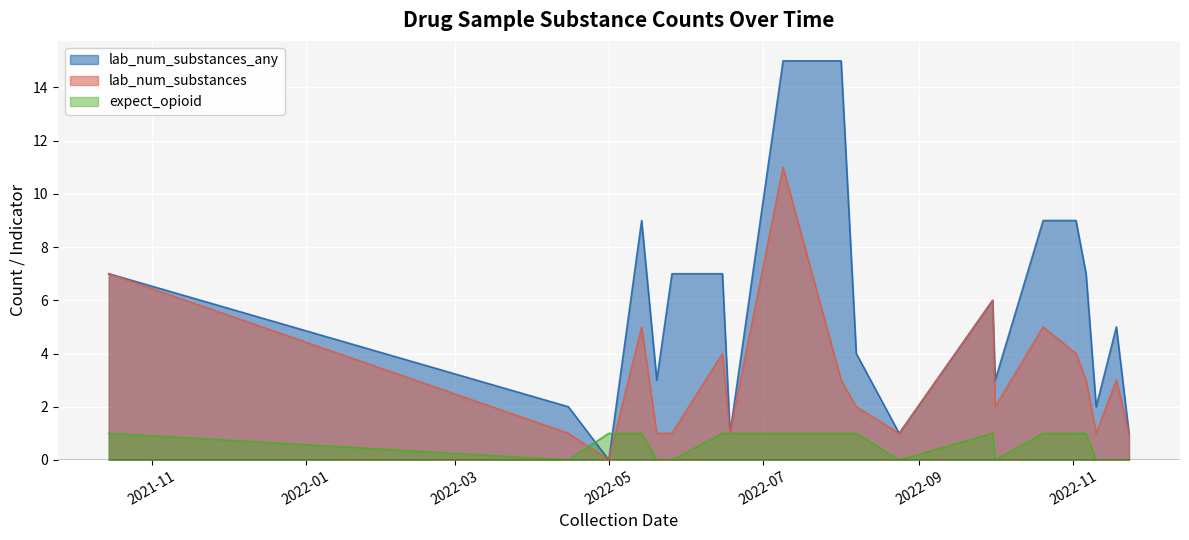

What are all the series names shown in the legend?

lab_num_substances_any, lab_num_substances, expect_opioid